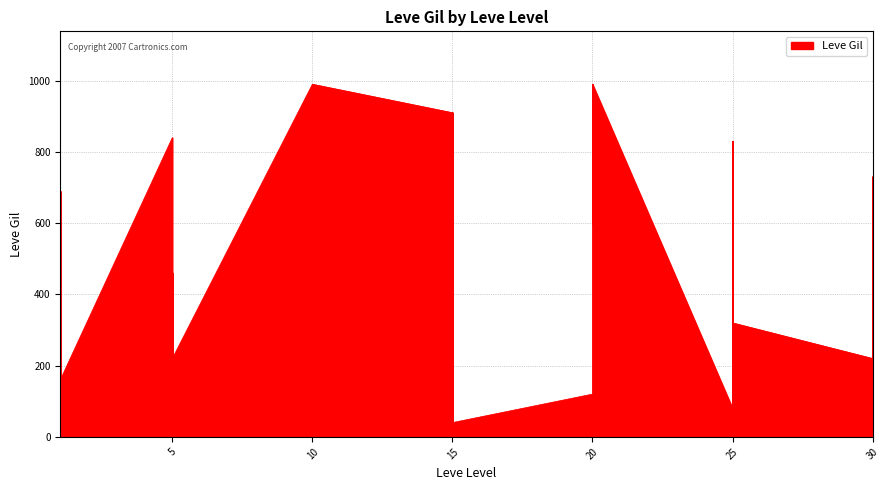

What is the change in value from 1 to 5?

+300